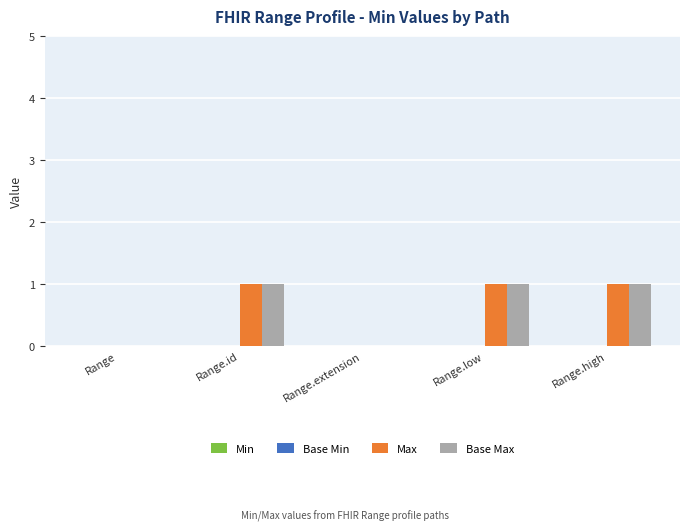

How many Base Max values are between 0 and 1?

5